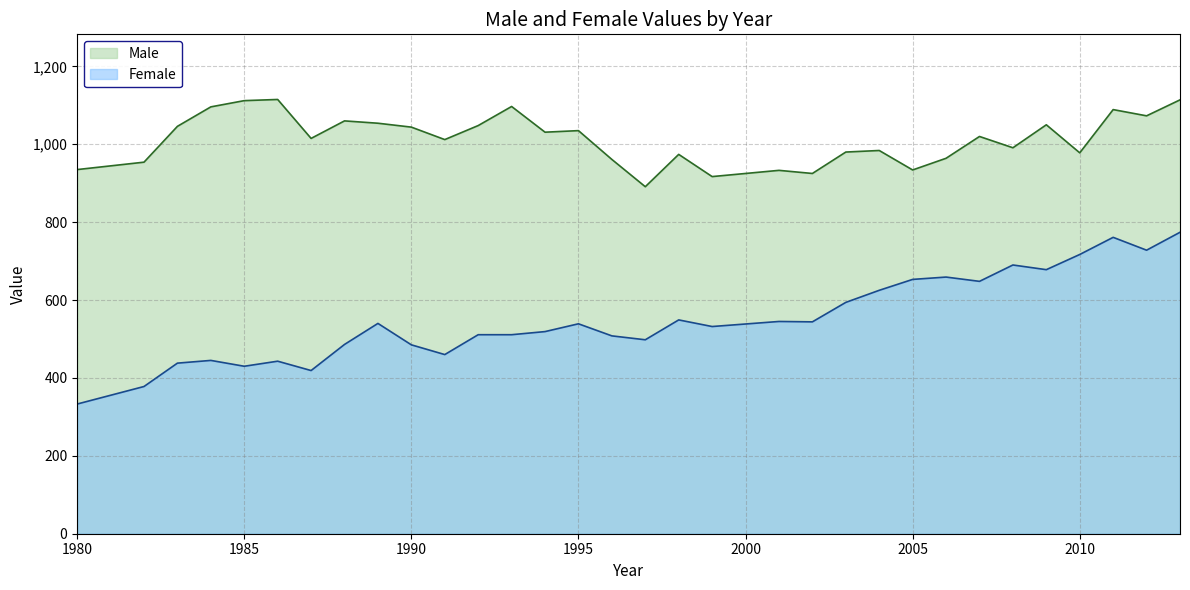

Reading left to right, transcribe all the data shown in this chart.

Male: 935	954	1046	1096	1112	1115	1015	1060	1054	1044	1012	1048	1097	1031	1035	961	891	974	917	933	925	980	984	934	964	1020	991	1050	978	1089	1073	1114
Female: 333	378	438	445	430	443	419	486	540	485	460	511	511	519	539	508	498	549	532	545	544	594	625	653	659	648	690	678	717	761	728	774